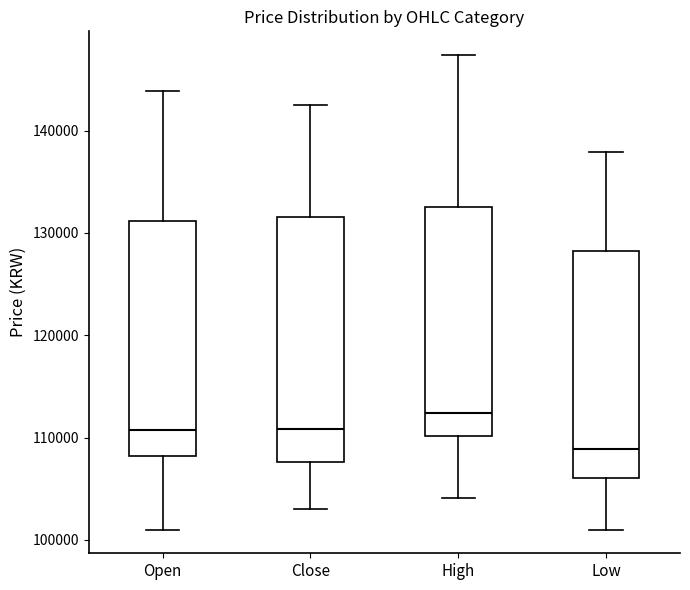

Where does the upper whisker of the box for High end on the y-axis? The values are not printed on the chart, so give them approximately, as read against the axis.

147000